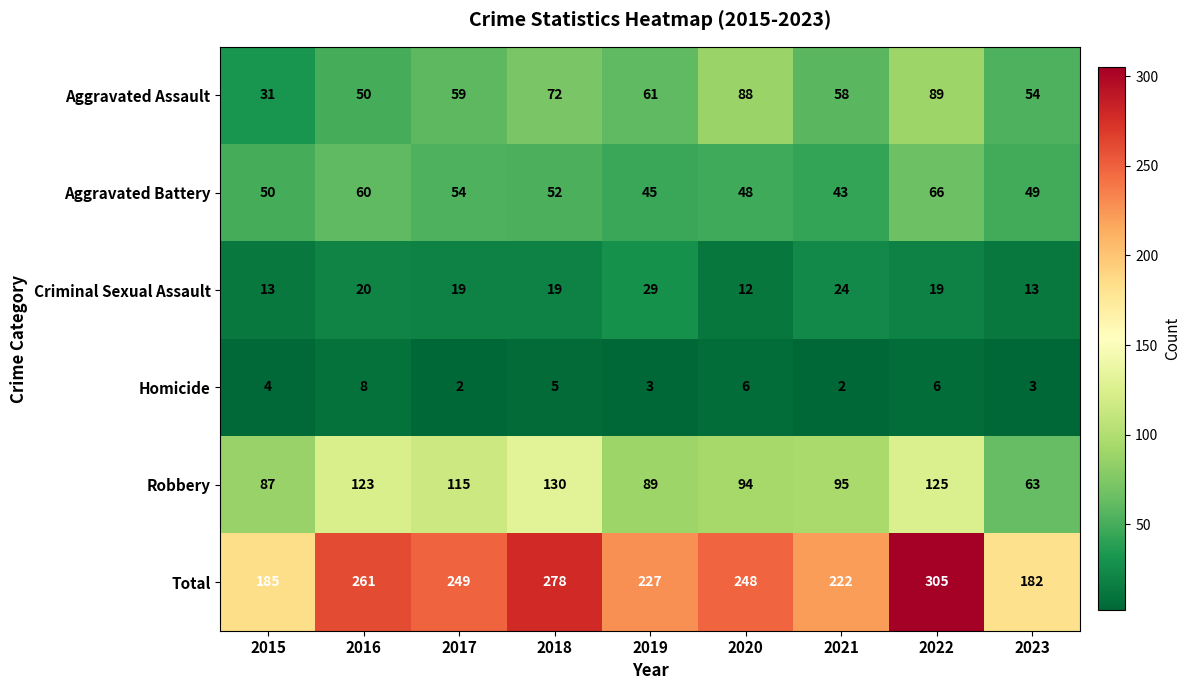

What is the average value of the Homicide series?

4